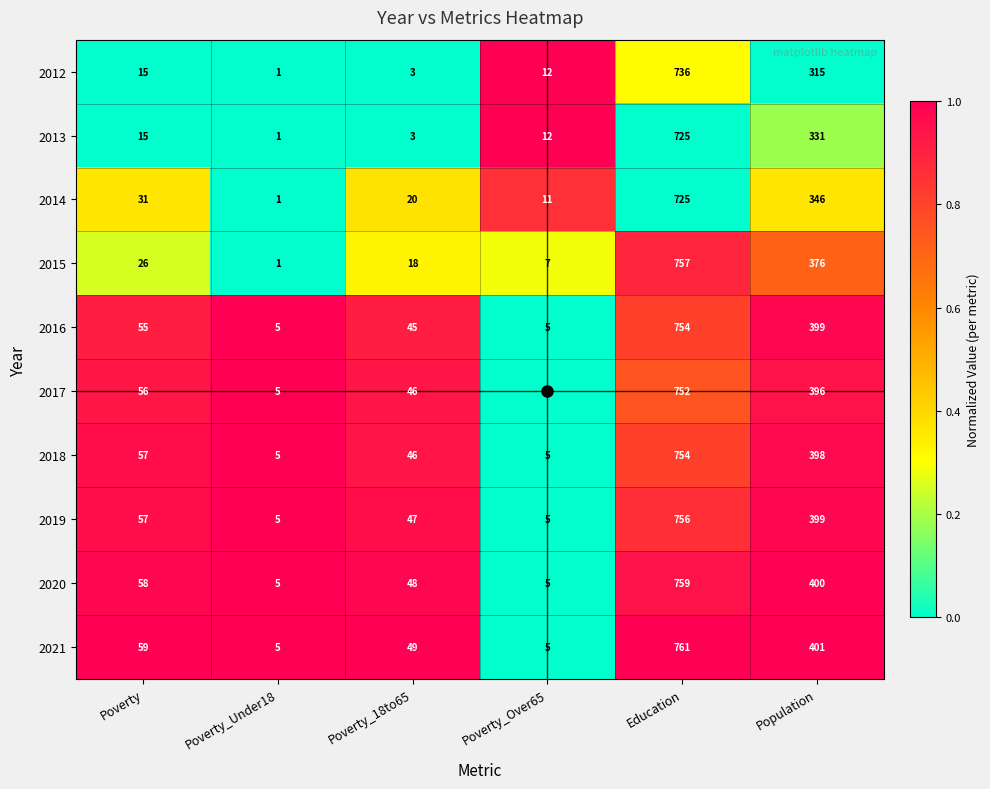

True or false: 2014 has a value of 20 at Poverty_18to65.

True